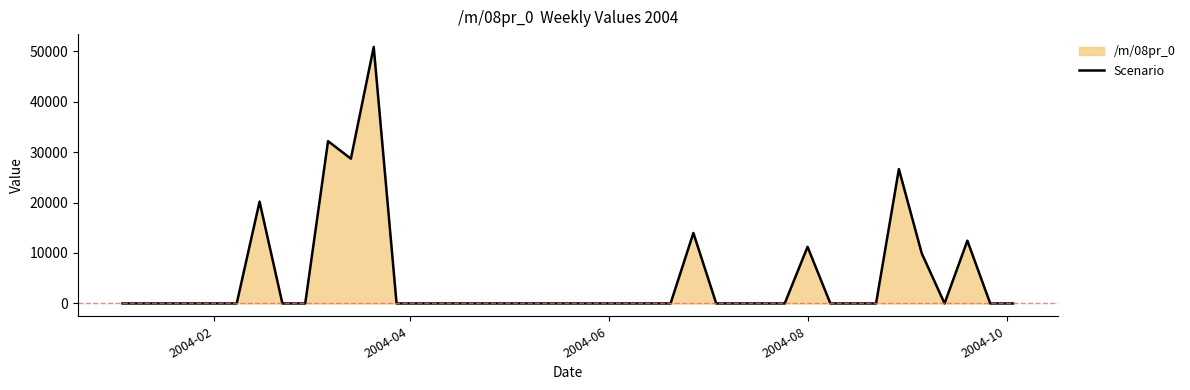

What is the greatest value displayed?

50822.1